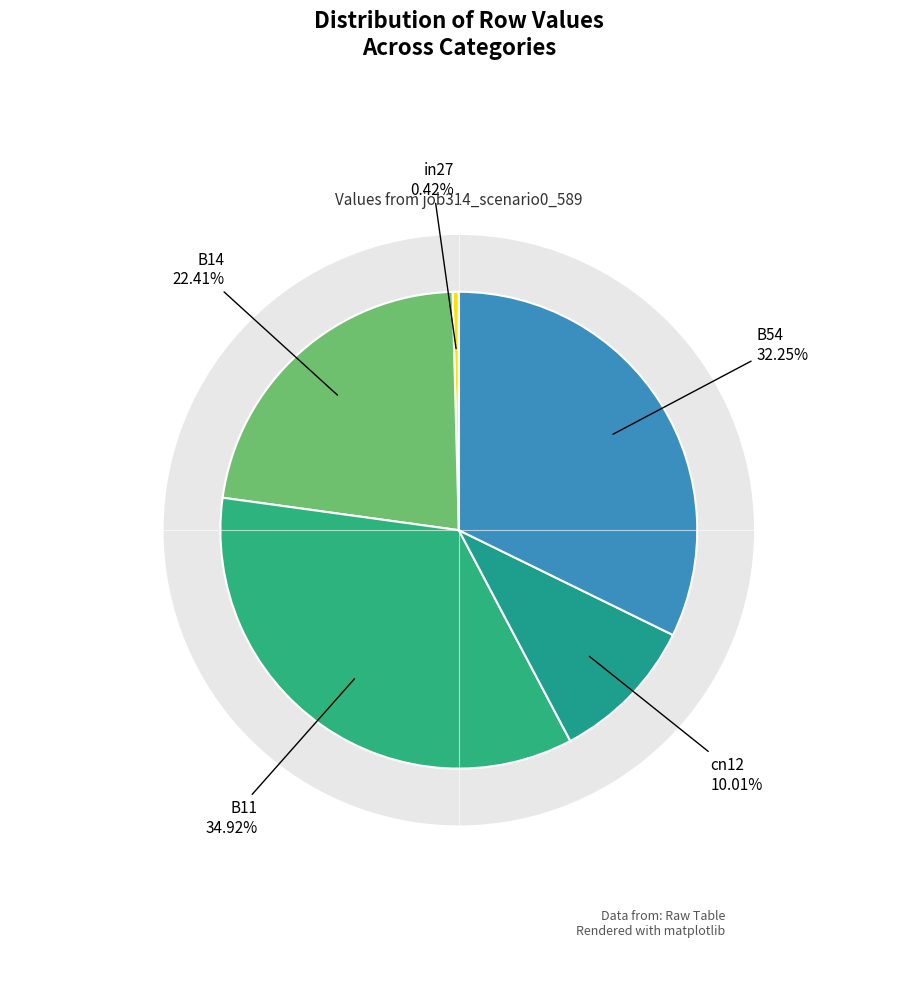

Is there a majority slice in this chart?

No